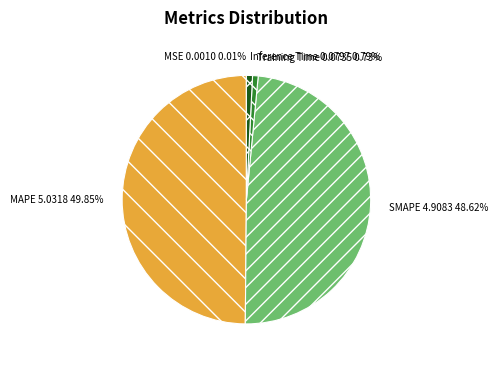

Between SMAPE and MAPE, which is larger?

MAPE